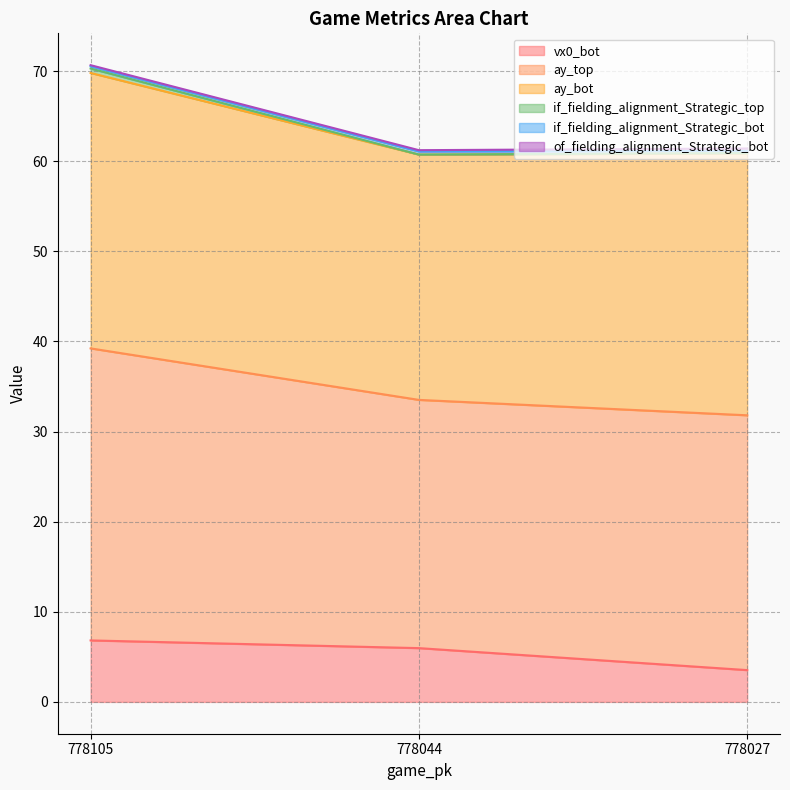

Which has a higher value, 778105 or 778044?

778105